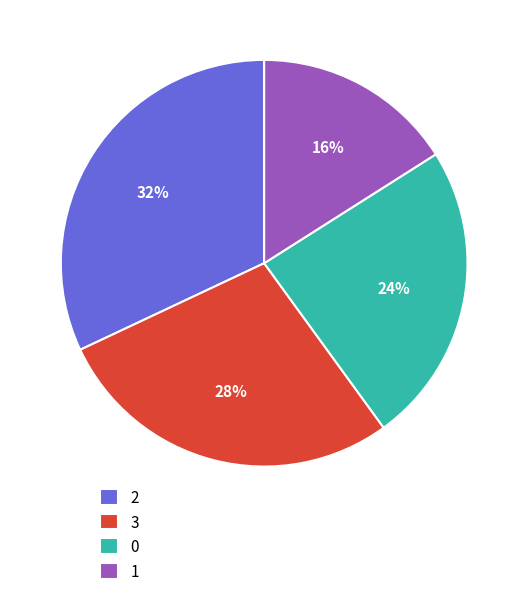

Rank the categories by value from highest to lowest.

2, 3, 0, 1